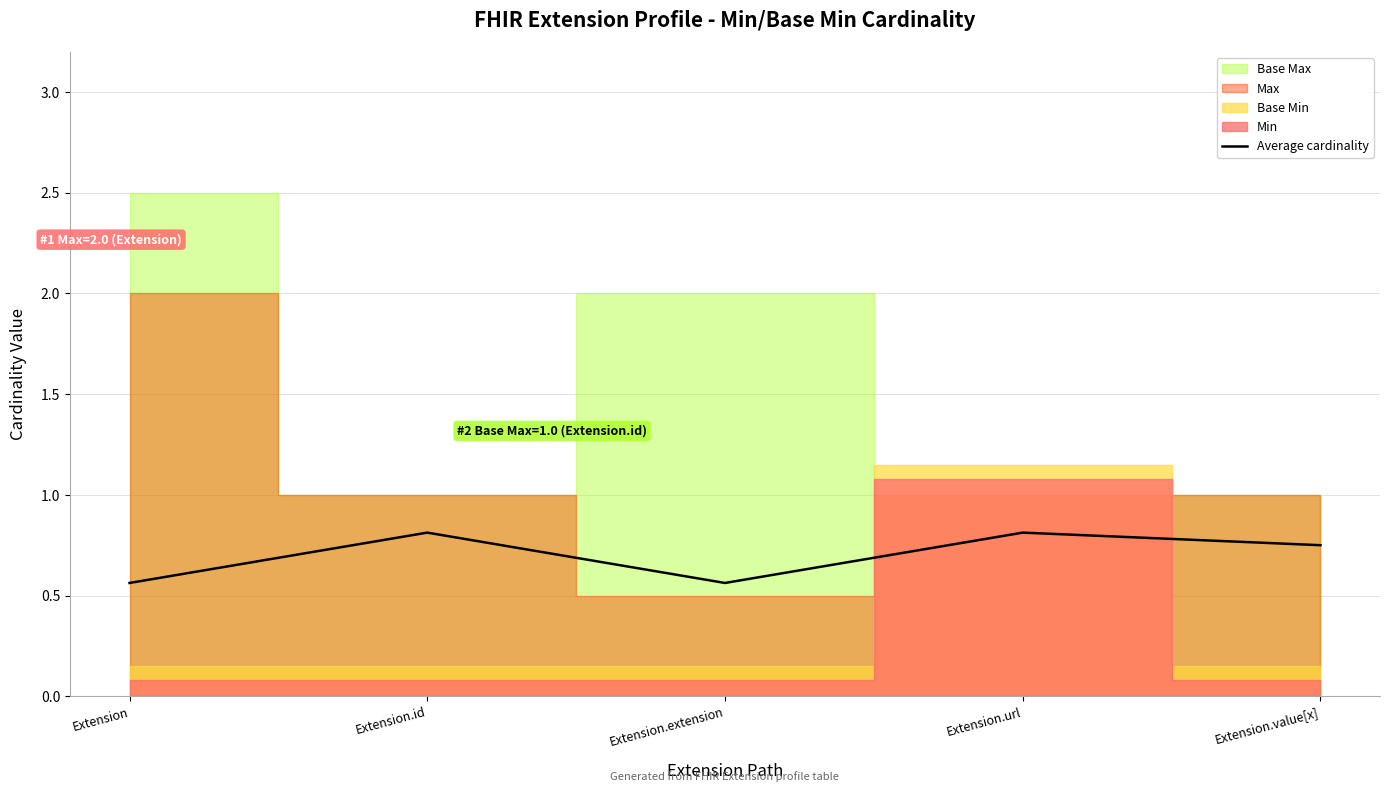

Count the values in the range 0 to 1.

5